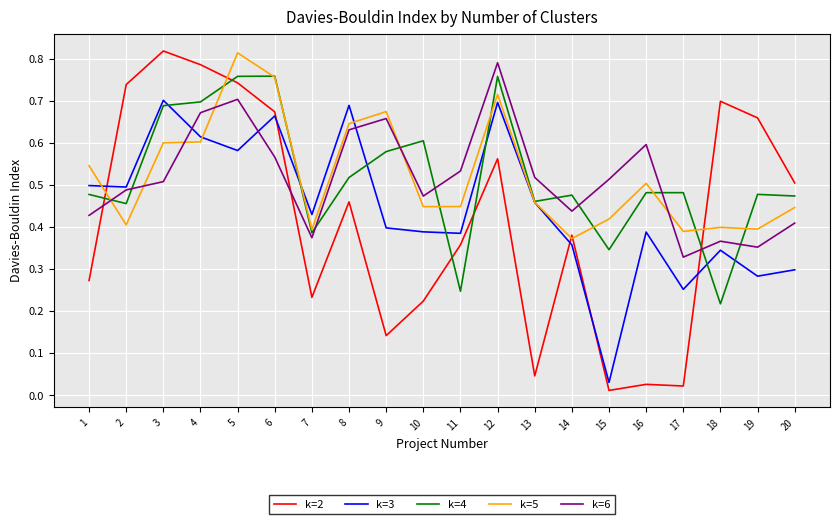

At 17, list the series in order from smallest to largest.

k=2, k=3, k=6, k=5, k=4